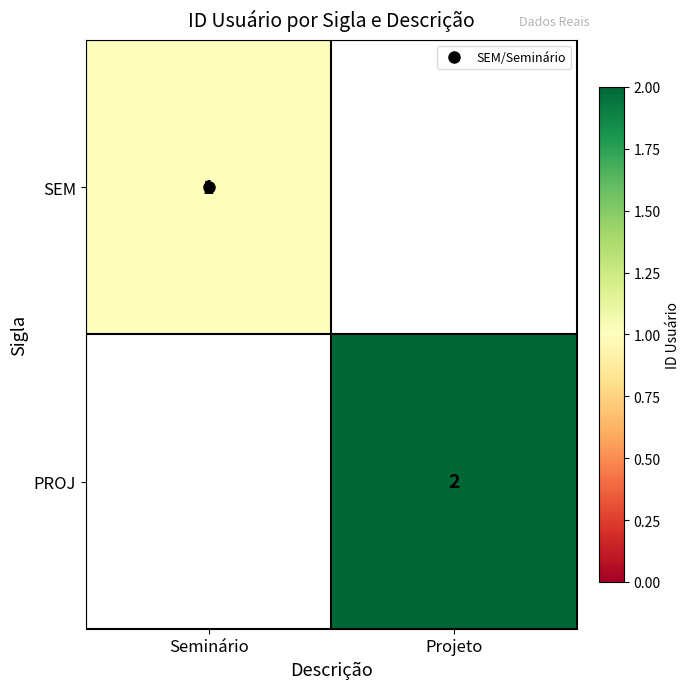

What is the sum of the SEM values at Seminário and Projeto?

1